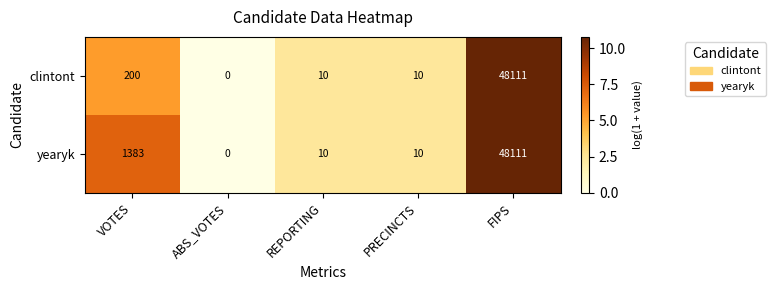

Between VOTES and FIPS, which series saw the biggest shift?

clintont